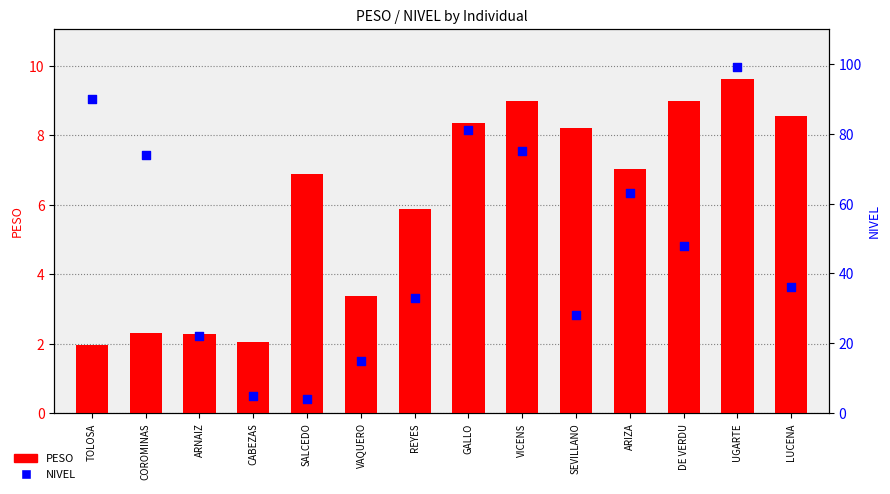

What are all the series names shown in the legend?

PESO, NIVEL